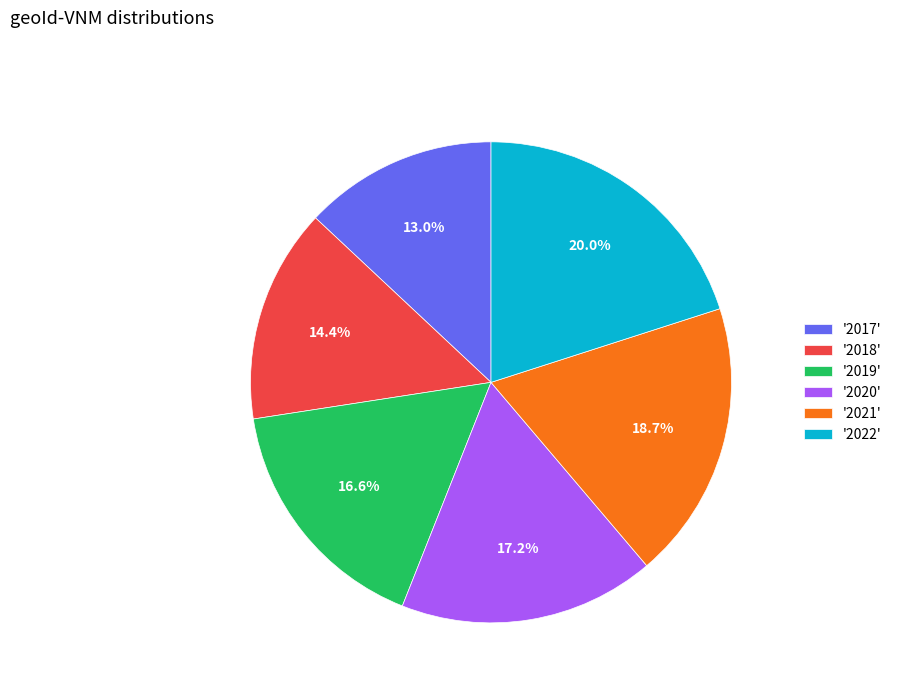

What is the largest slice in the pie chart?

'2022'